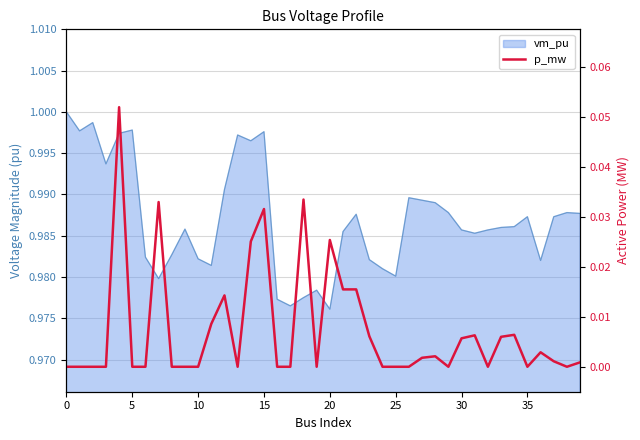

What is the label of the 14th point from the left?

13